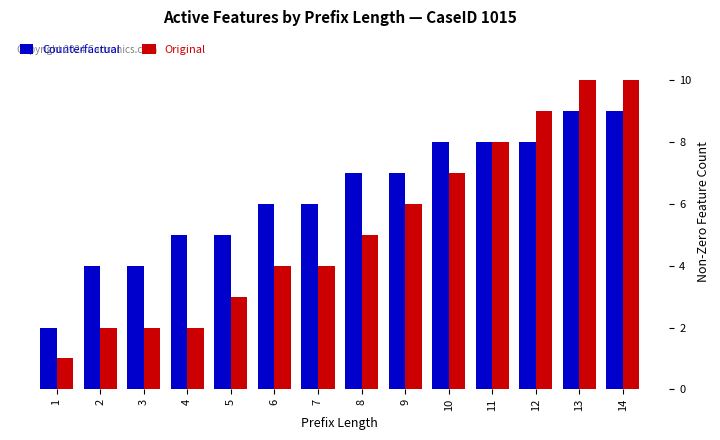

Which series has the largest total across all categories?

Counterfactual